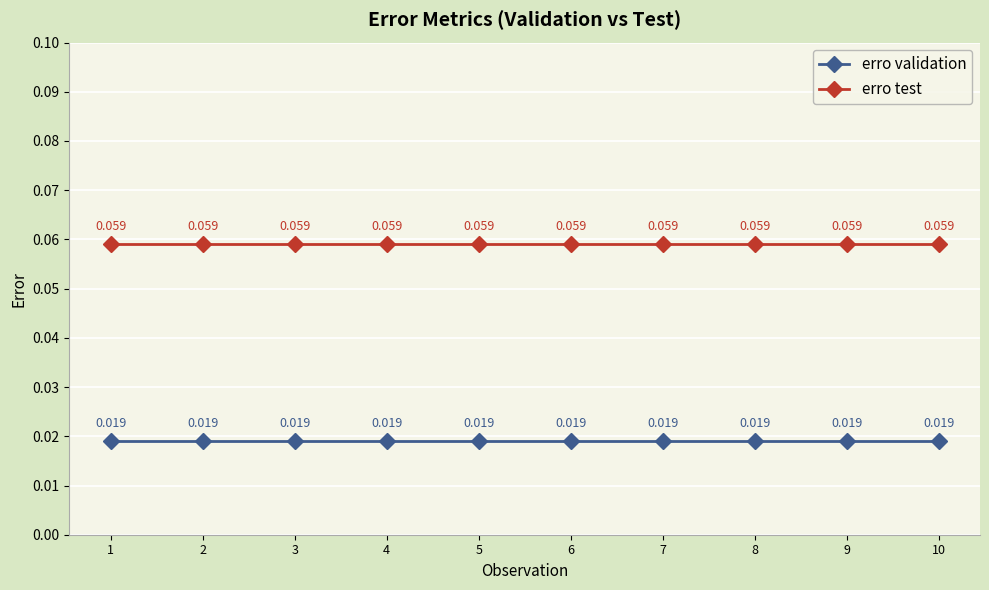

True or false: erro test and erro validation intersect in this chart.

False